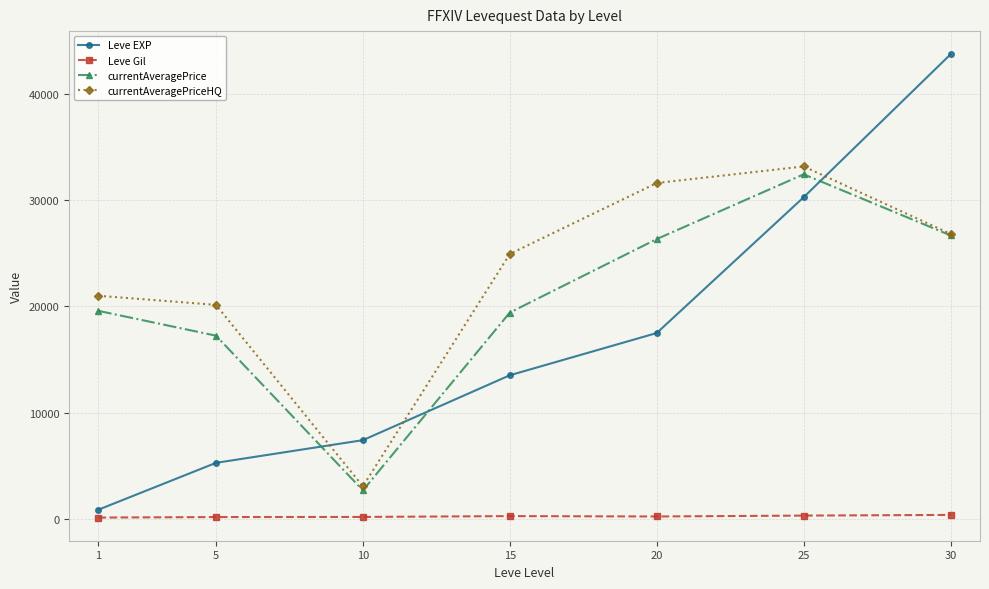

Where is currentAveragePriceHQ nearest to the value 18112?

5